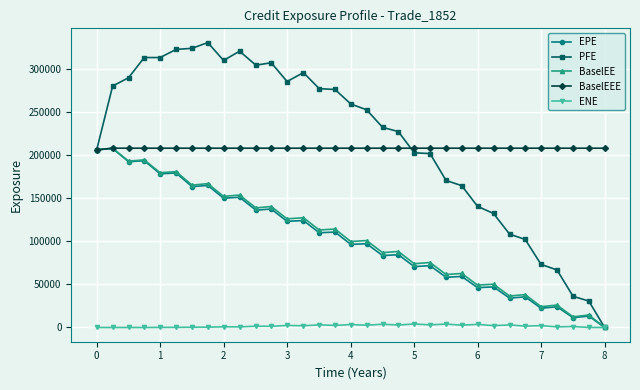

What is the highest value of the BaselEE series?

208204.0